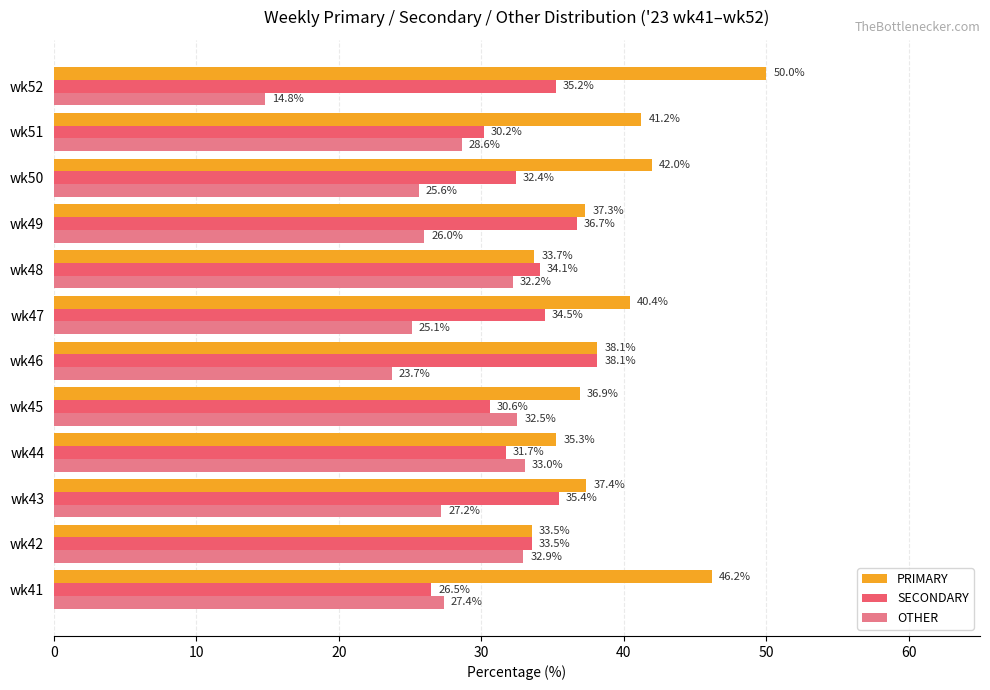

What is the average value of the SECONDARY series?

33.2